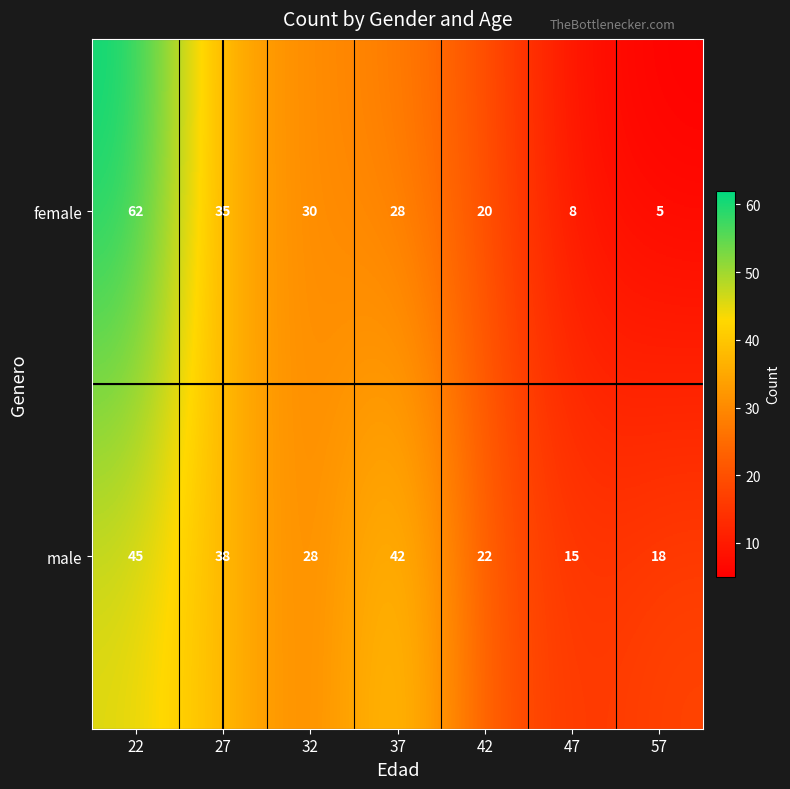

What is the greatest value displayed?

62